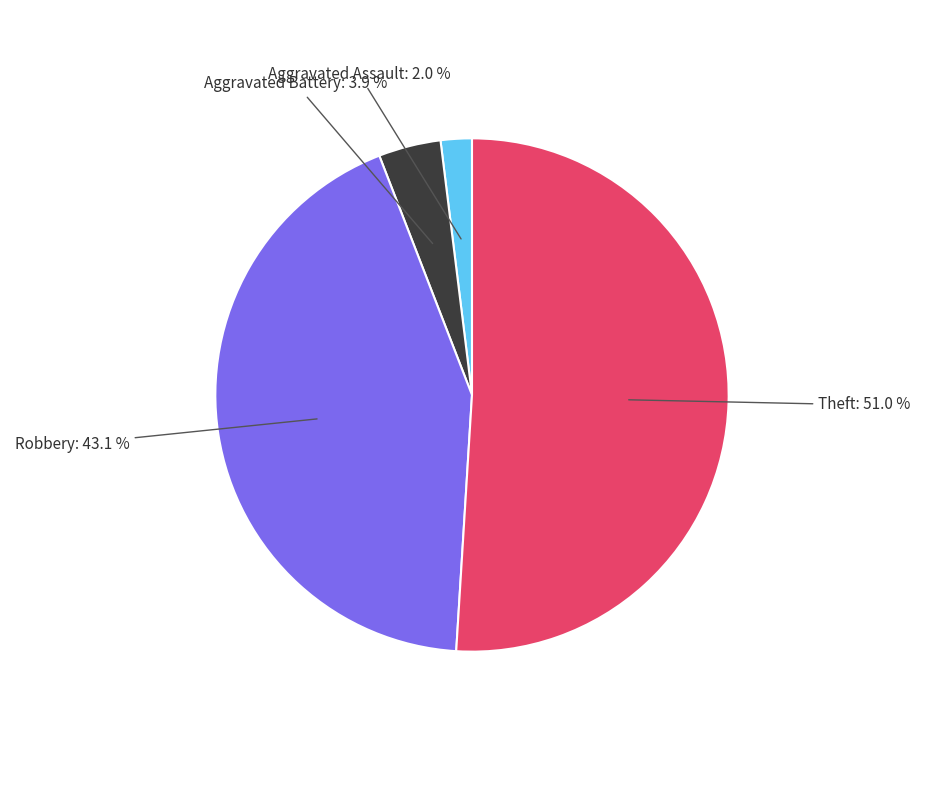

Does any single category account for the majority?

Yes